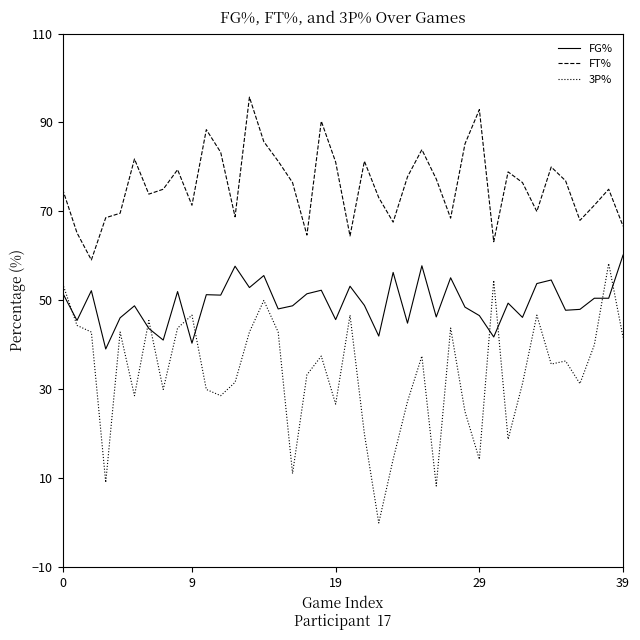

Does the chart display data point markers on the line(s)?

No